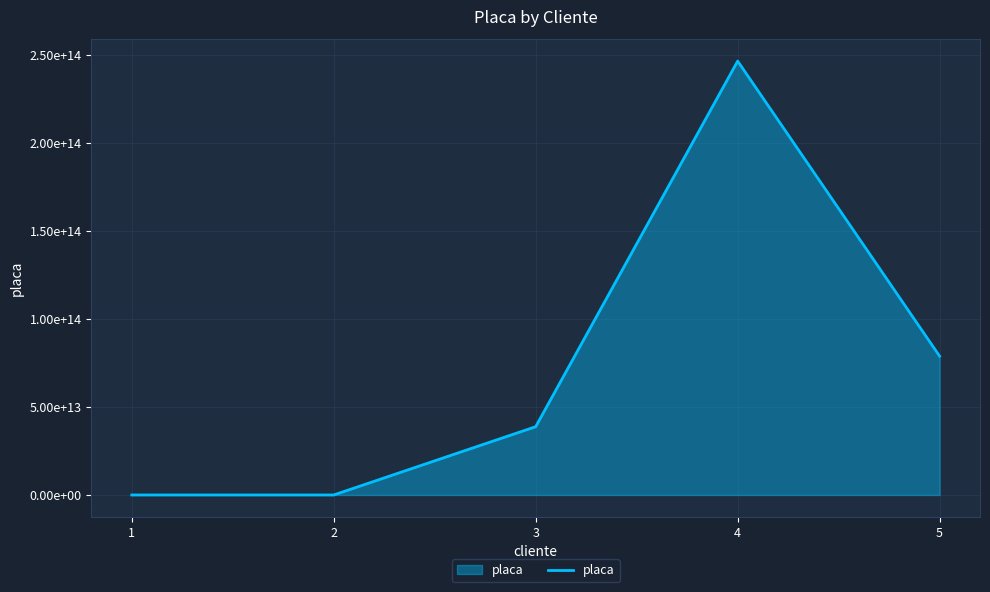

The chart shows a value of 10044184299471 at 3. True or false?

False